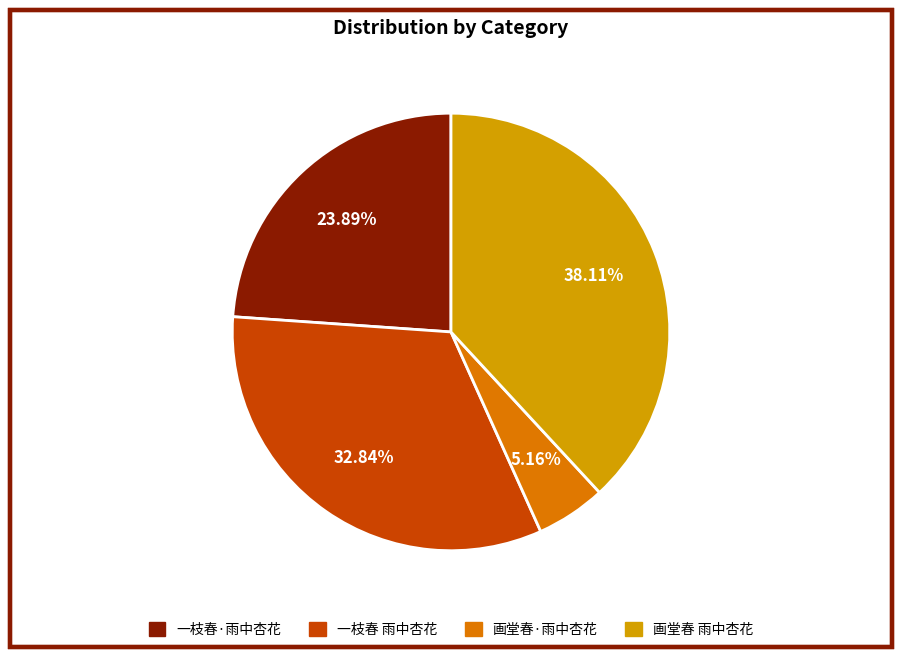

Which has a higher value, 一枝春·雨中杏花 or 一枝春 雨中杏花?

一枝春 雨中杏花